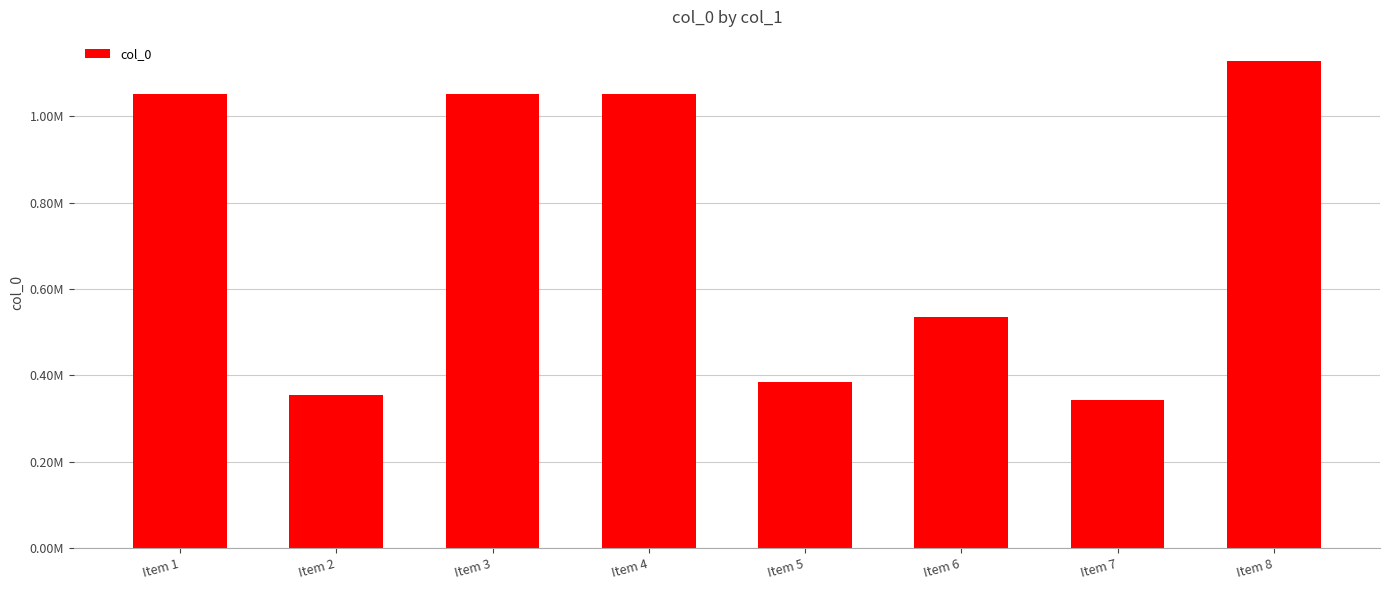

What is the change in value from Item 5 to Item 7?

-40172